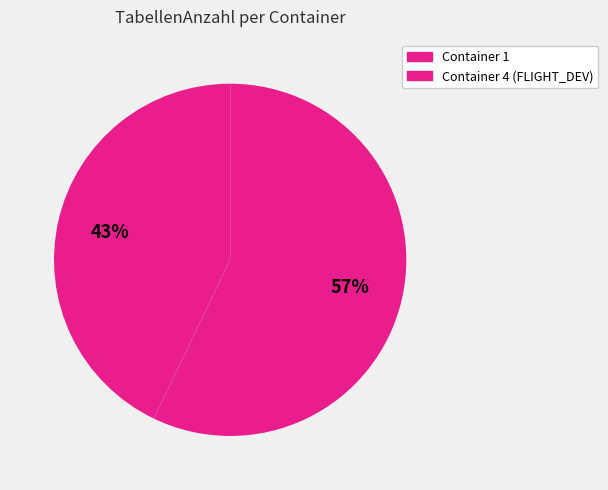

Count the number of slices in the pie.

2